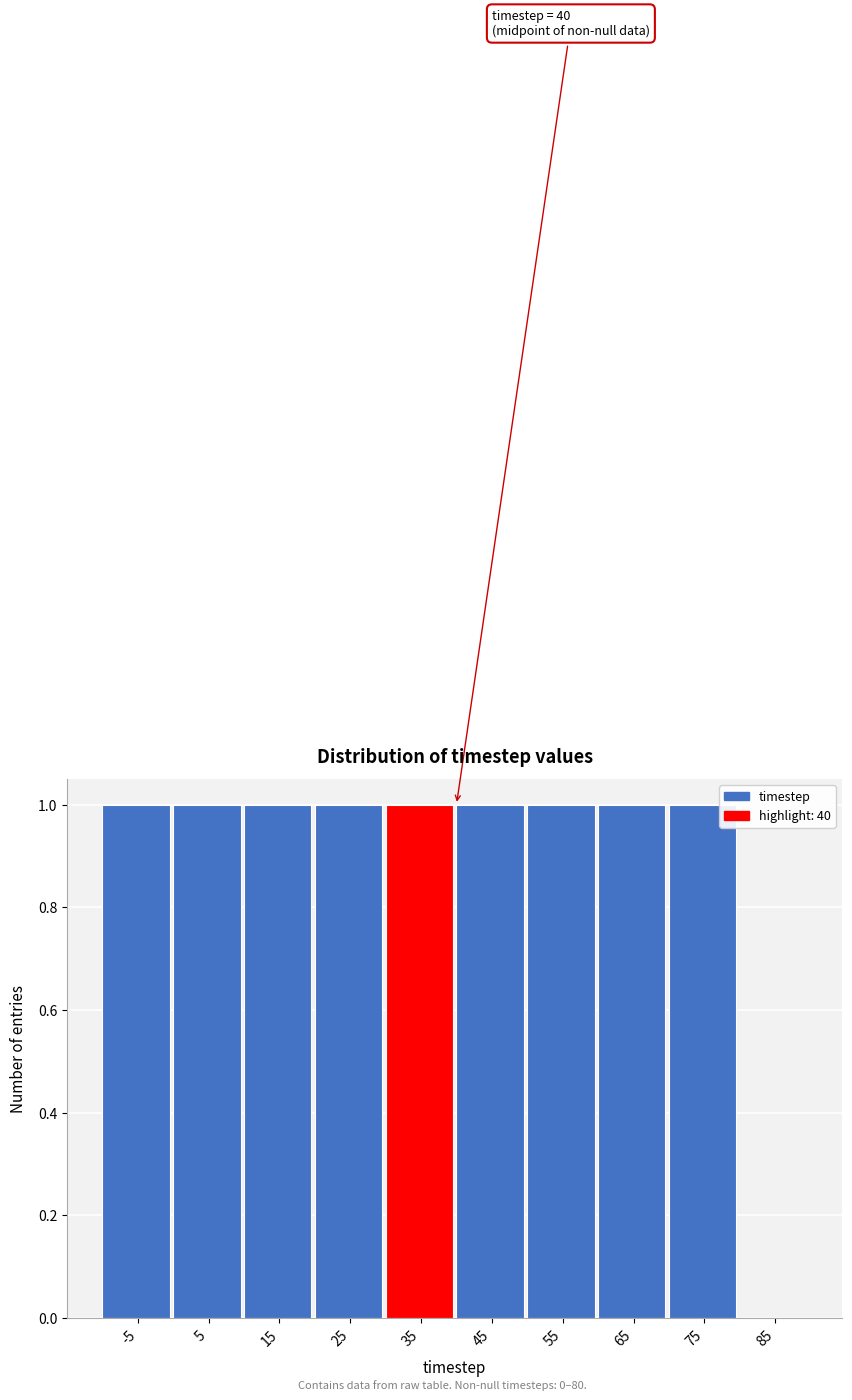

Reading left to right, what are all the values shown in this chart?

-5=1	5=1	15=1	25=1	35=1	45=1	55=1	65=1	75=1	85=0